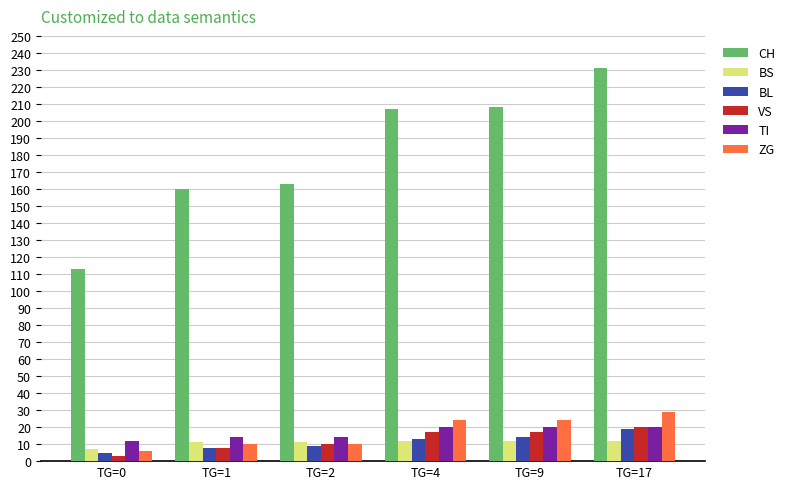

Which series has the largest range (max minus min)?

CH